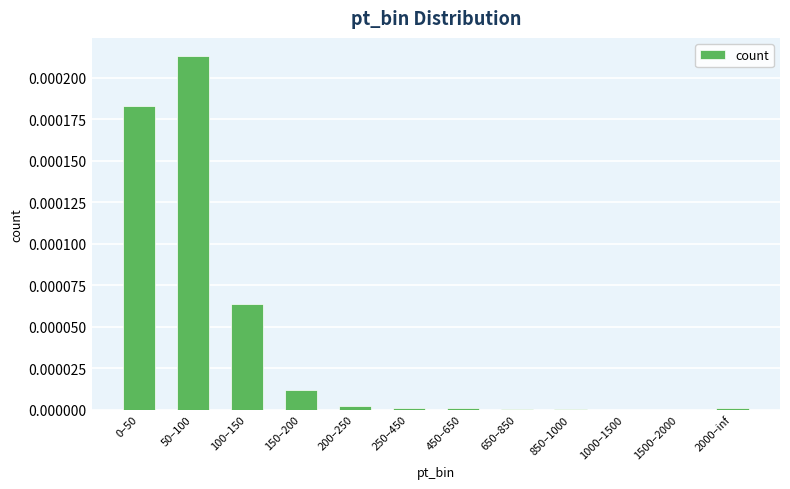

True or false: the data shows 0.0 at 850–1000.

True